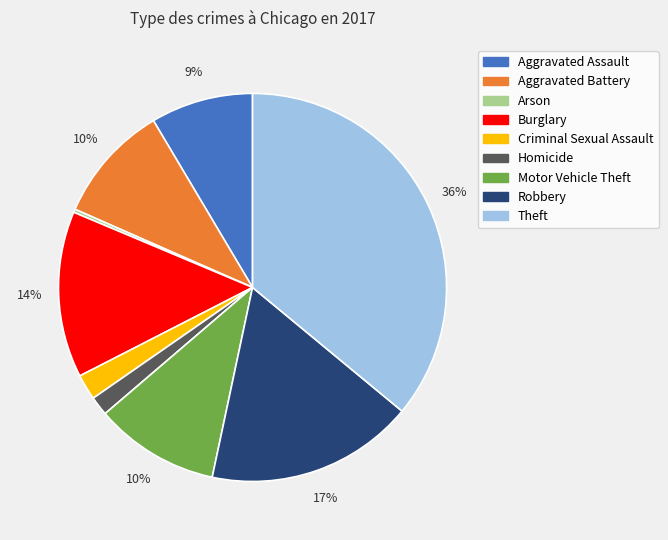

Is it true that Aggravated Assault is 14% of the pie?

False